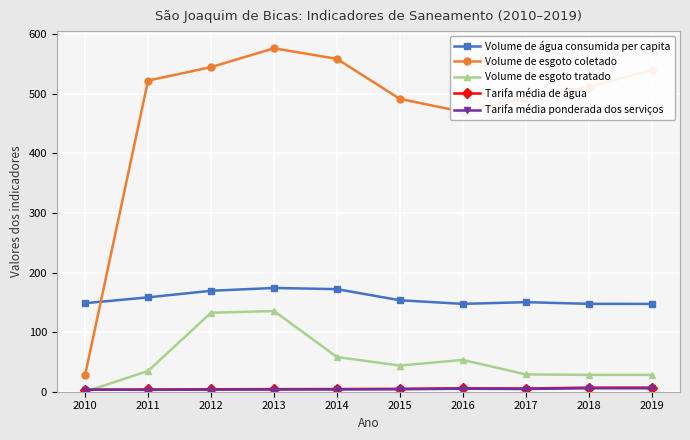

What is the value of the Volume de água consumida per capita point at the 5th from the left?

172.1